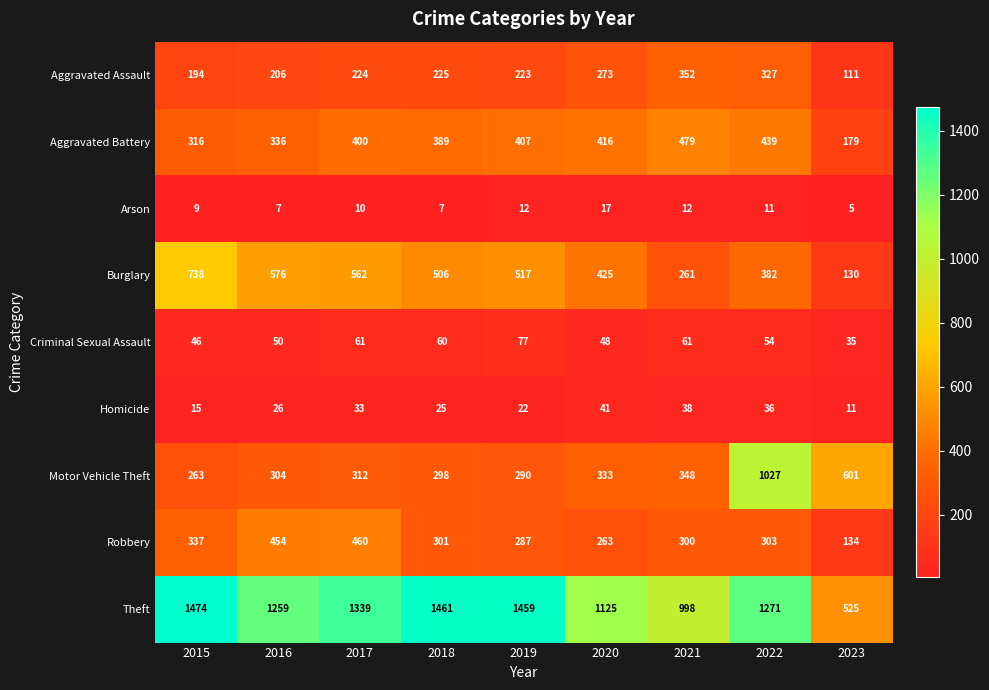

The value of Criminal Sexual Assault at 2018 is 103. True or false?

False